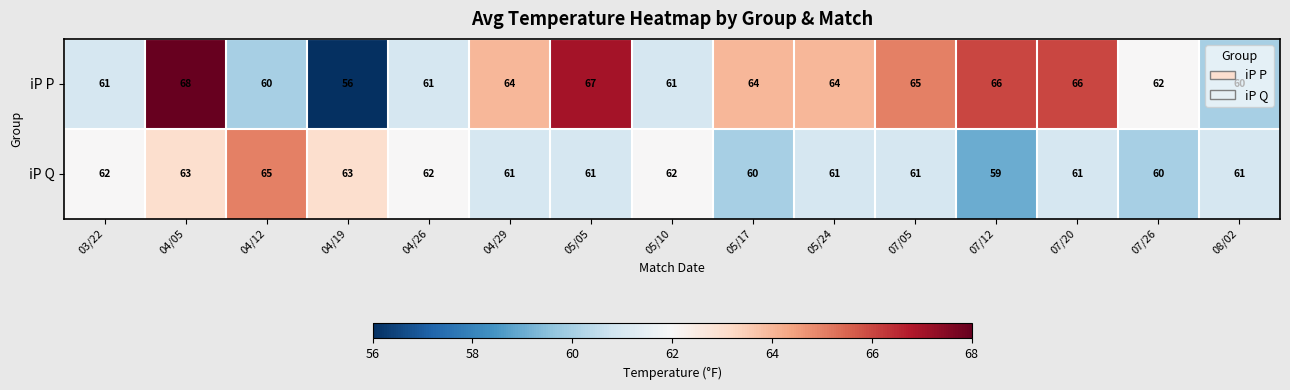

How many distinct data groups are displayed?

2